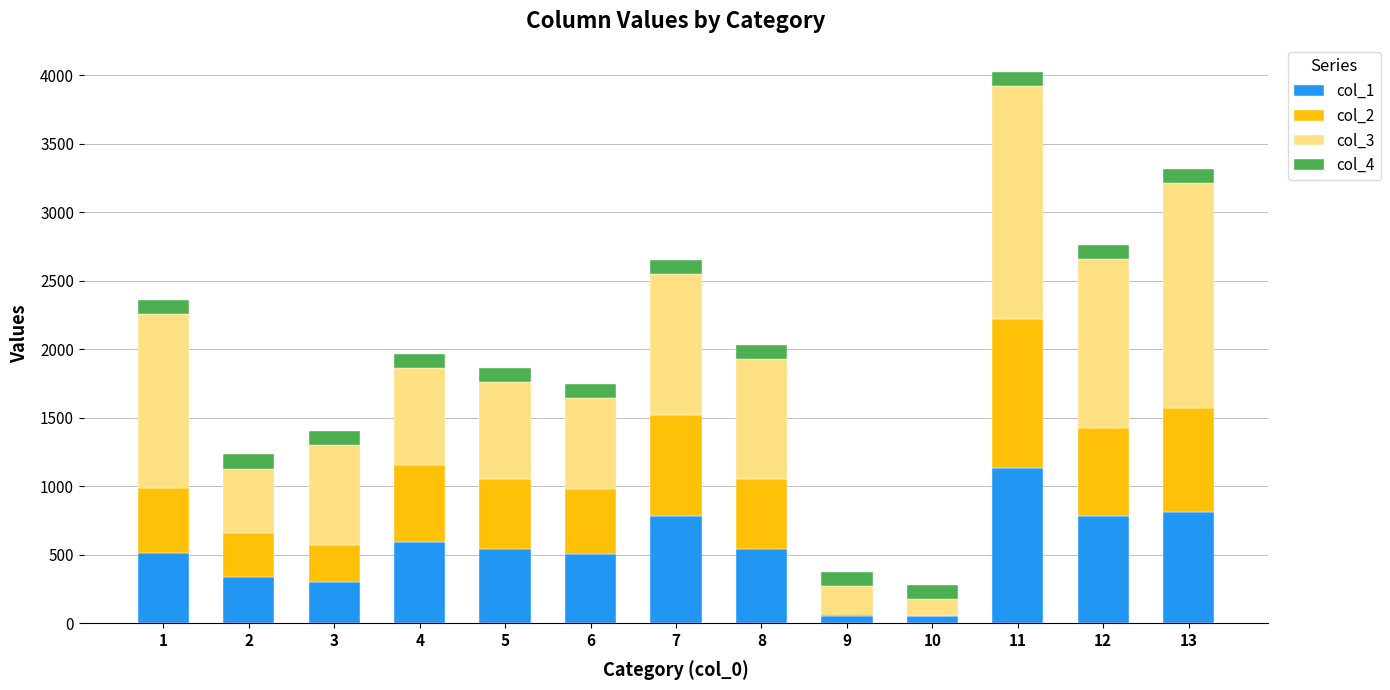

What is the sum of all col_1 values?

6932.8